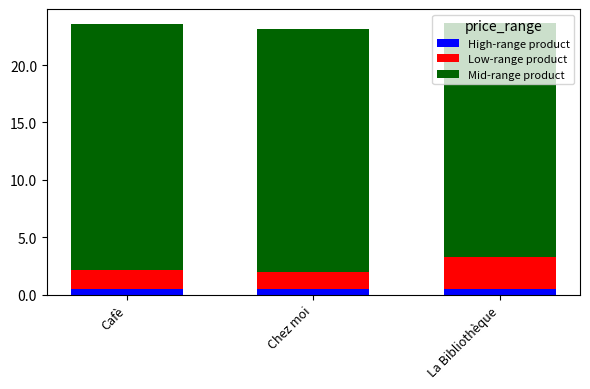

What is the total value across all series at La Bibliothèque?

23.7